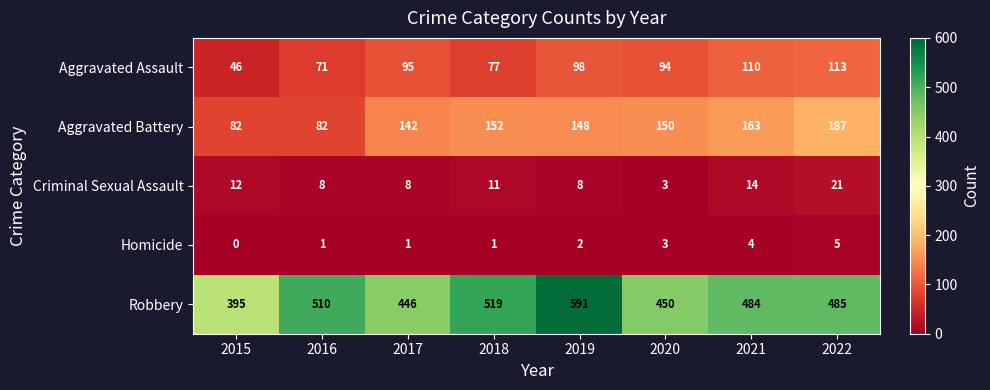

How many values in the Aggravated Battery series are below 150?

4